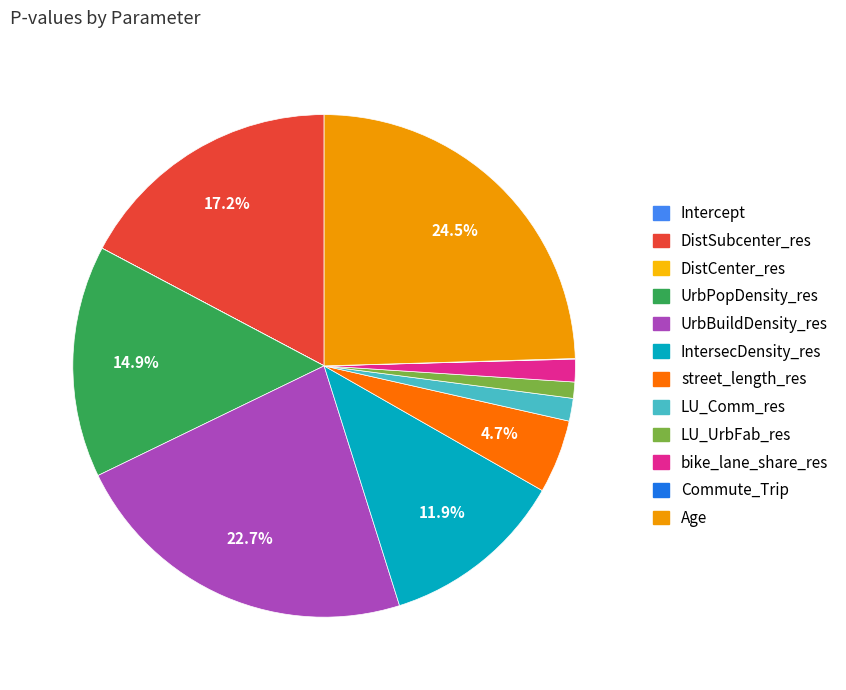

How many segments does this pie chart have?

12